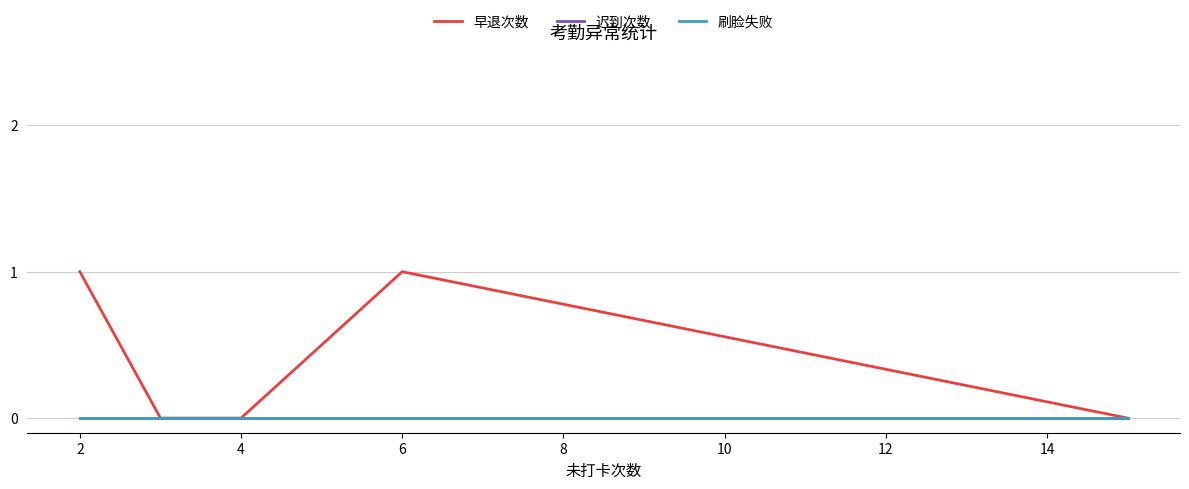

What is the maximum value shown in the chart?

1